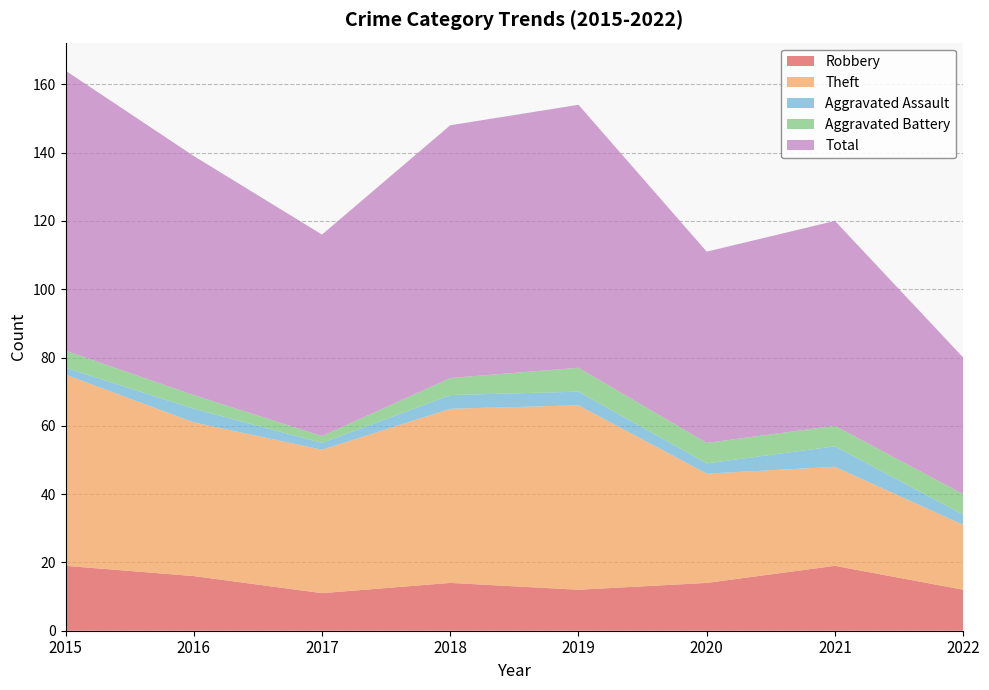

Reading left to right, what are all the values shown in this chart?

Robbery: 2015=19	2016=16	2017=11	2018=14	2019=12	2020=14	2021=19	2022=12
Theft: 2015=56	2016=45	2017=42	2018=51	2019=54	2020=32	2021=29	2022=19
Aggravated Assault: 2015=2	2016=4	2017=2	2018=4	2019=4	2020=3	2021=6	2022=3
Aggravated Battery: 2015=5	2016=4	2017=2	2018=5	2019=7	2020=6	2021=6	2022=6
Total: 2015=82	2016=70	2017=59	2018=74	2019=77	2020=56	2021=60	2022=40